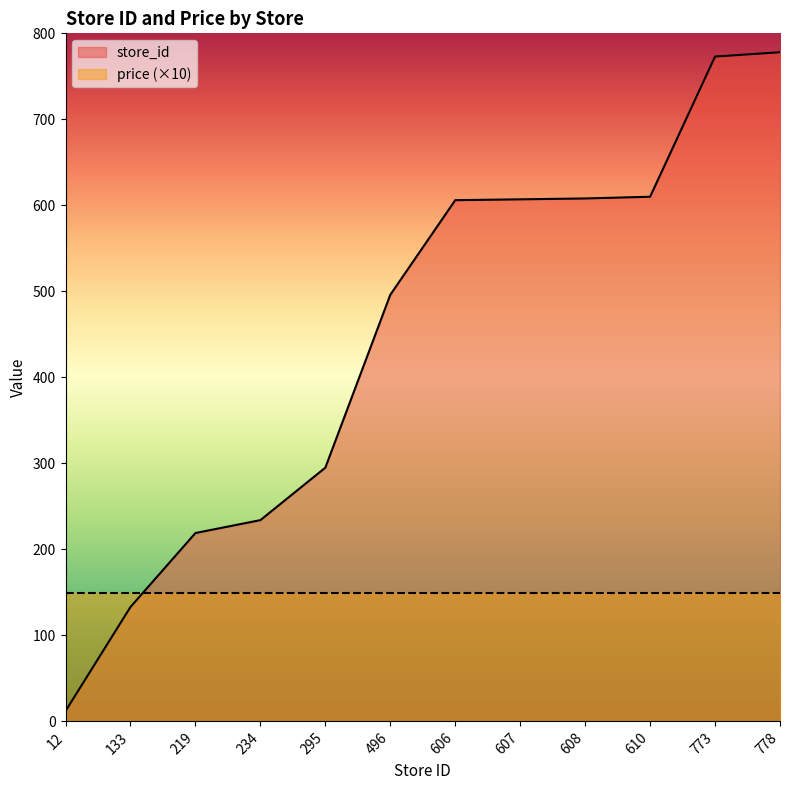

Rank the categories by value from lowest to highest.

12, 133, 219, 234, 295, 496, 606, 607, 608, 610, 773, 778